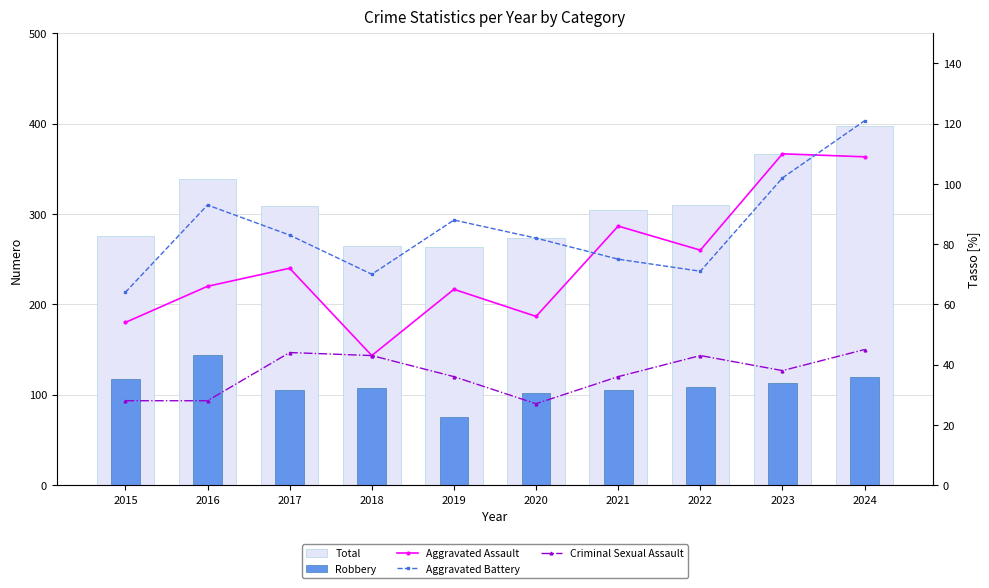

Reading left to right, what are all the values shown in this chart?

Total: 2015=276	2016=339	2017=309	2018=265	2019=264	2020=273	2021=304	2022=310	2023=366	2024=397
Robbery: 2015=117	2016=144	2017=105	2018=107	2019=75	2020=102	2021=105	2022=108	2023=113	2024=120
Aggravated Assault: 2015=54	2016=66	2017=72	2018=43	2019=65	2020=56	2021=86	2022=78	2023=110	2024=109
Aggravated Battery: 2015=64	2016=93	2017=83	2018=70	2019=88	2020=82	2021=75	2022=71	2023=102	2024=121
Criminal Sexual Assault: 2015=28	2016=28	2017=44	2018=43	2019=36	2020=27	2021=36	2022=43	2023=38	2024=45